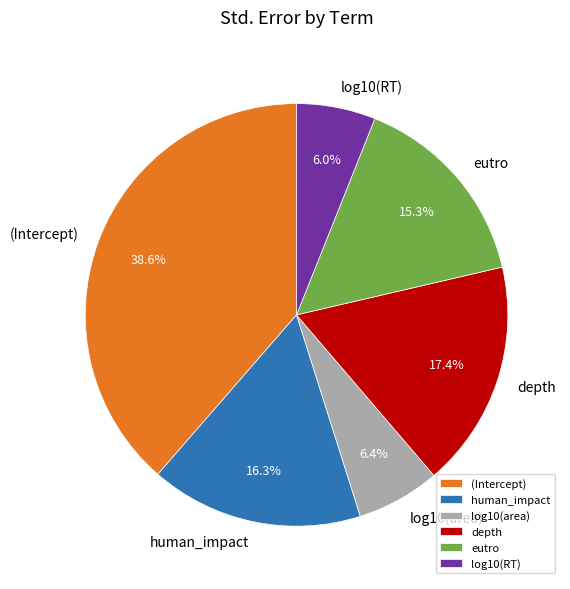

How many segments does this pie chart have?

6